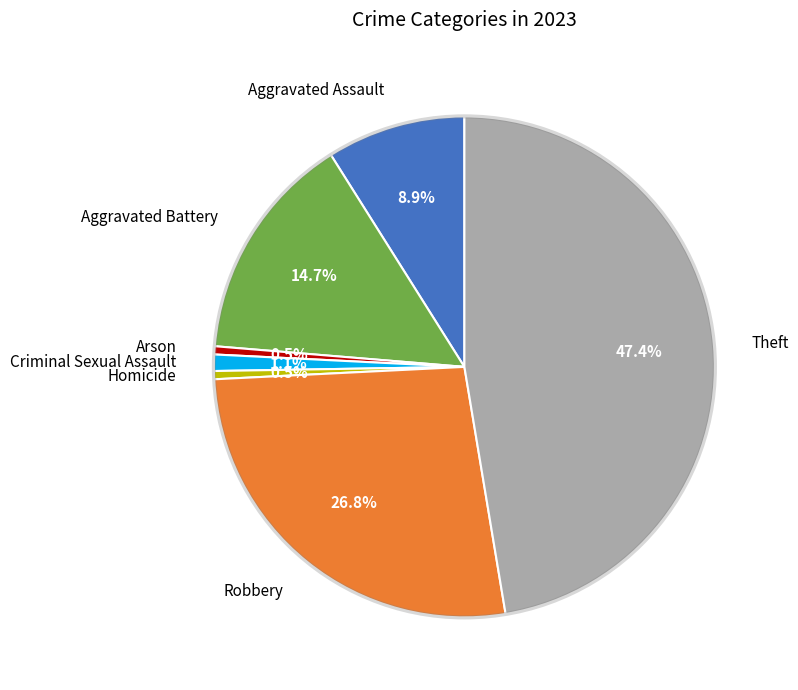

Between Robbery and Homicide, which is larger?

Robbery